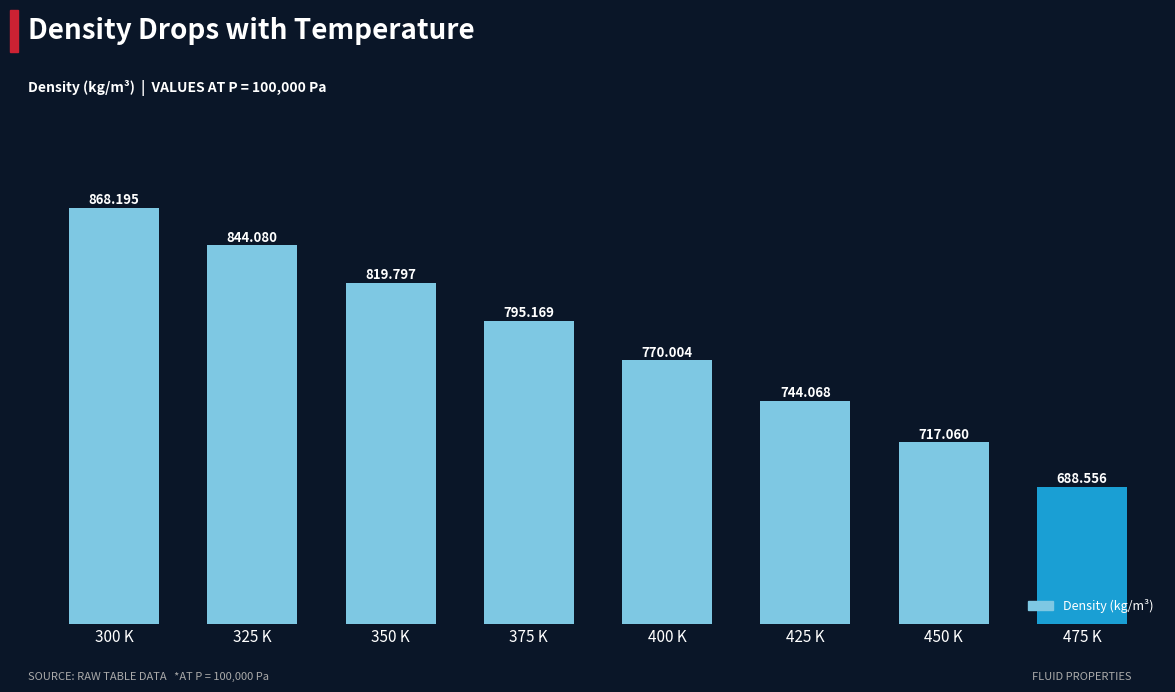

What is the sum of the values at 300 K and 450 K?

1585.3